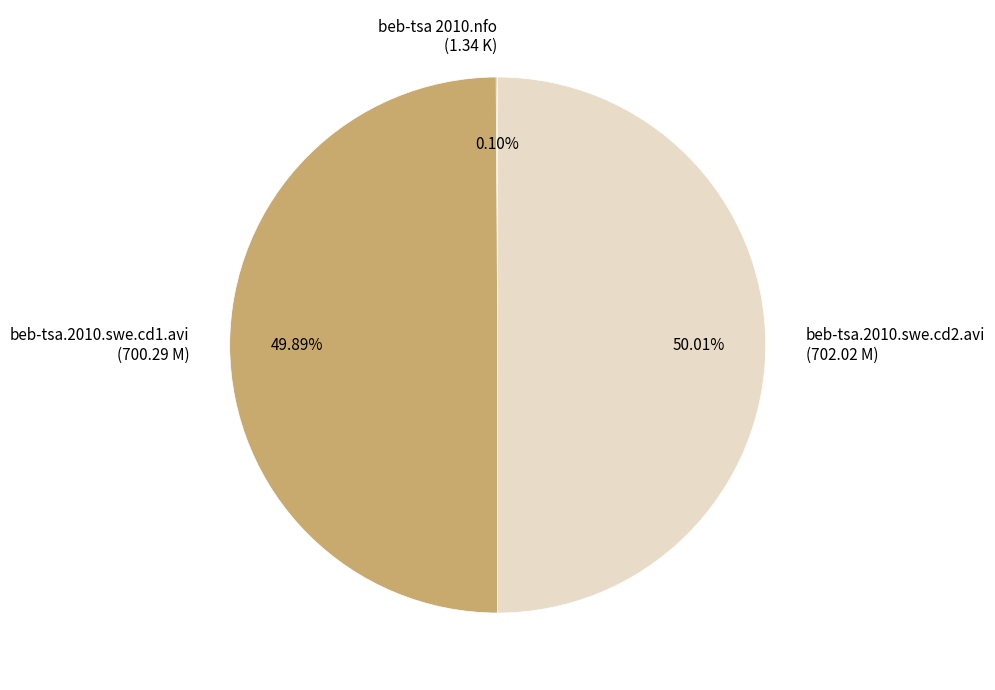

What is the total percentage of beb-tsa.2010.swe.cd1.avi and beb-tsa.2010.swe.cd2.avi?

99.9%